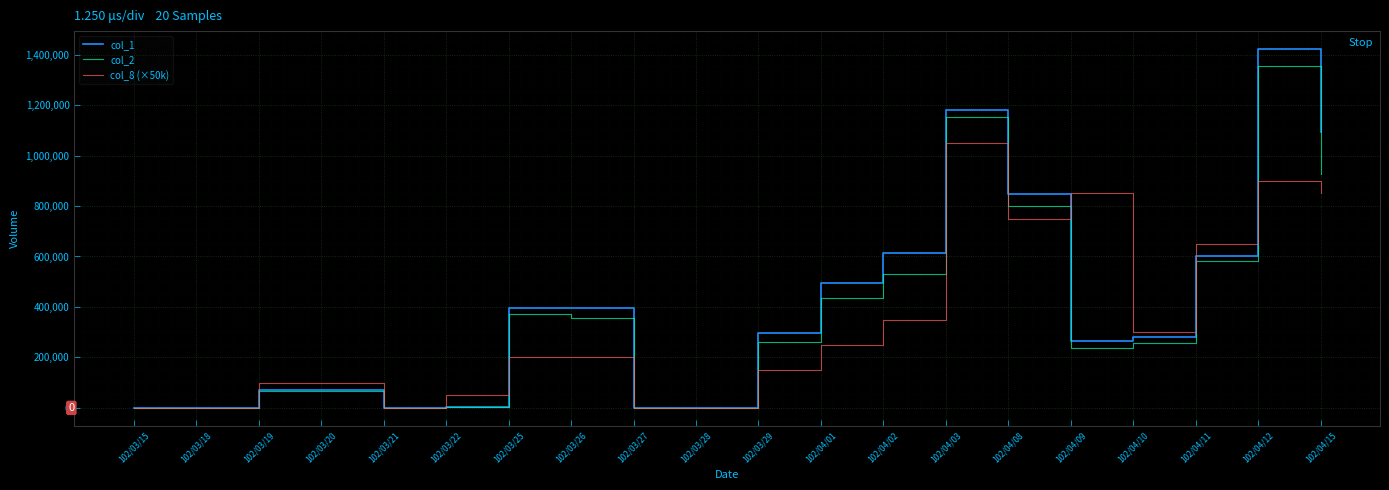

Rank the series at 102/04/09 from highest to lowest value.

col_8 (×50k), col_1, col_2